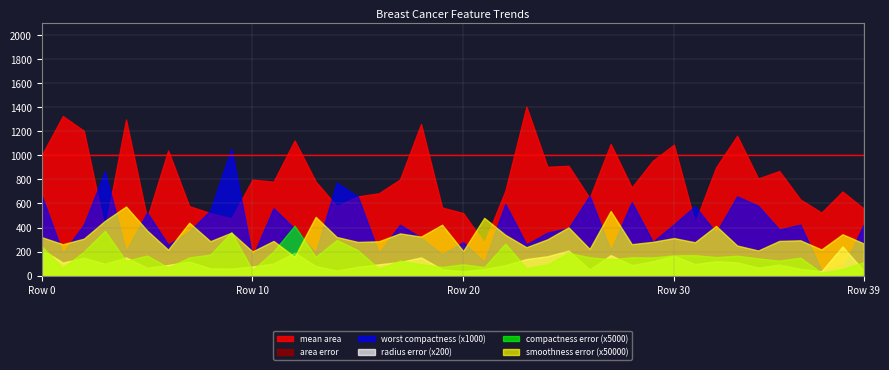

True or false: area error and mean area intersect in this chart.

False